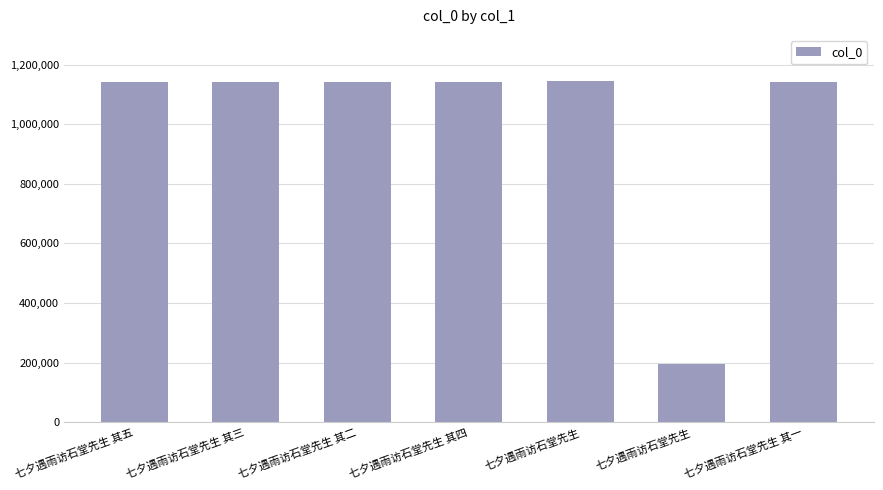

Rank the categories by value from lowest to highest.

七夕遇雨访石堂先生, 七夕遇雨访石堂先生 其一, 七夕遇雨访石堂先生 其五, 七夕遇雨访石堂先生 其二, 七夕遇雨访石堂先生 其三, 七夕遇雨访石堂先生 其四, 七夕遇雨访石堂先生